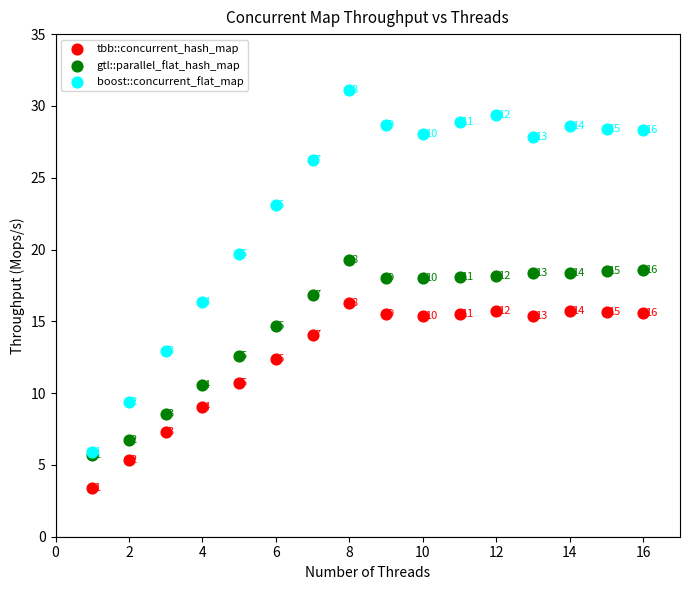

In the boost::concurrent_flat_map series, what Y value is closest to 18?

19.7